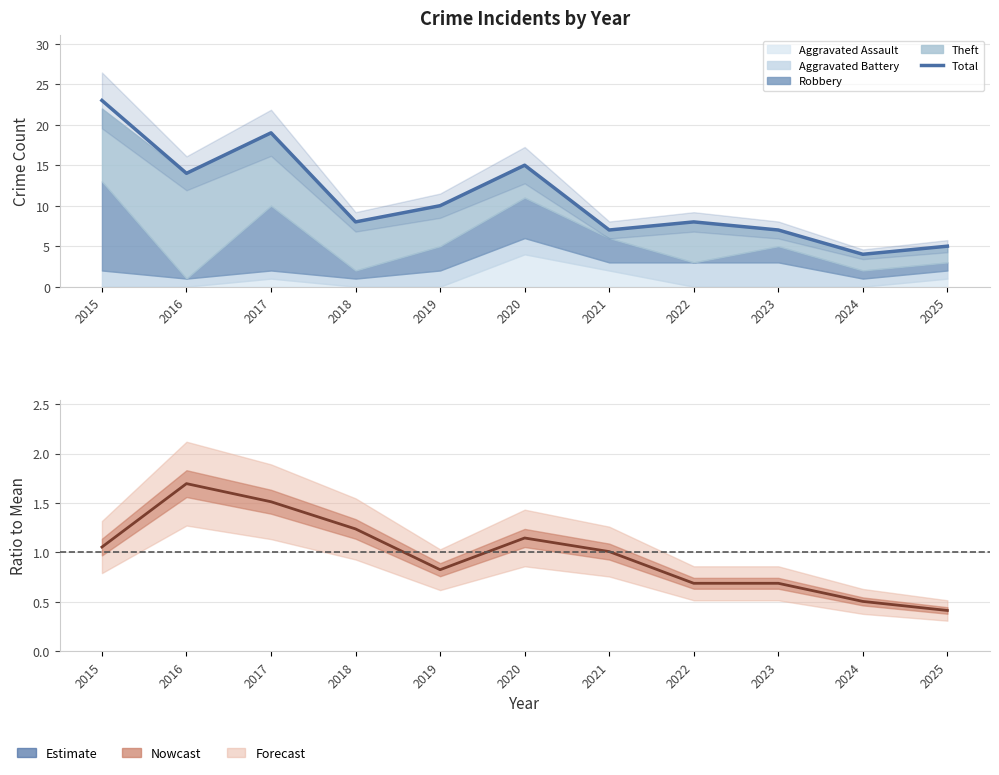

What is the approximate value of Ratio (total/mean) at 2019?

0.8